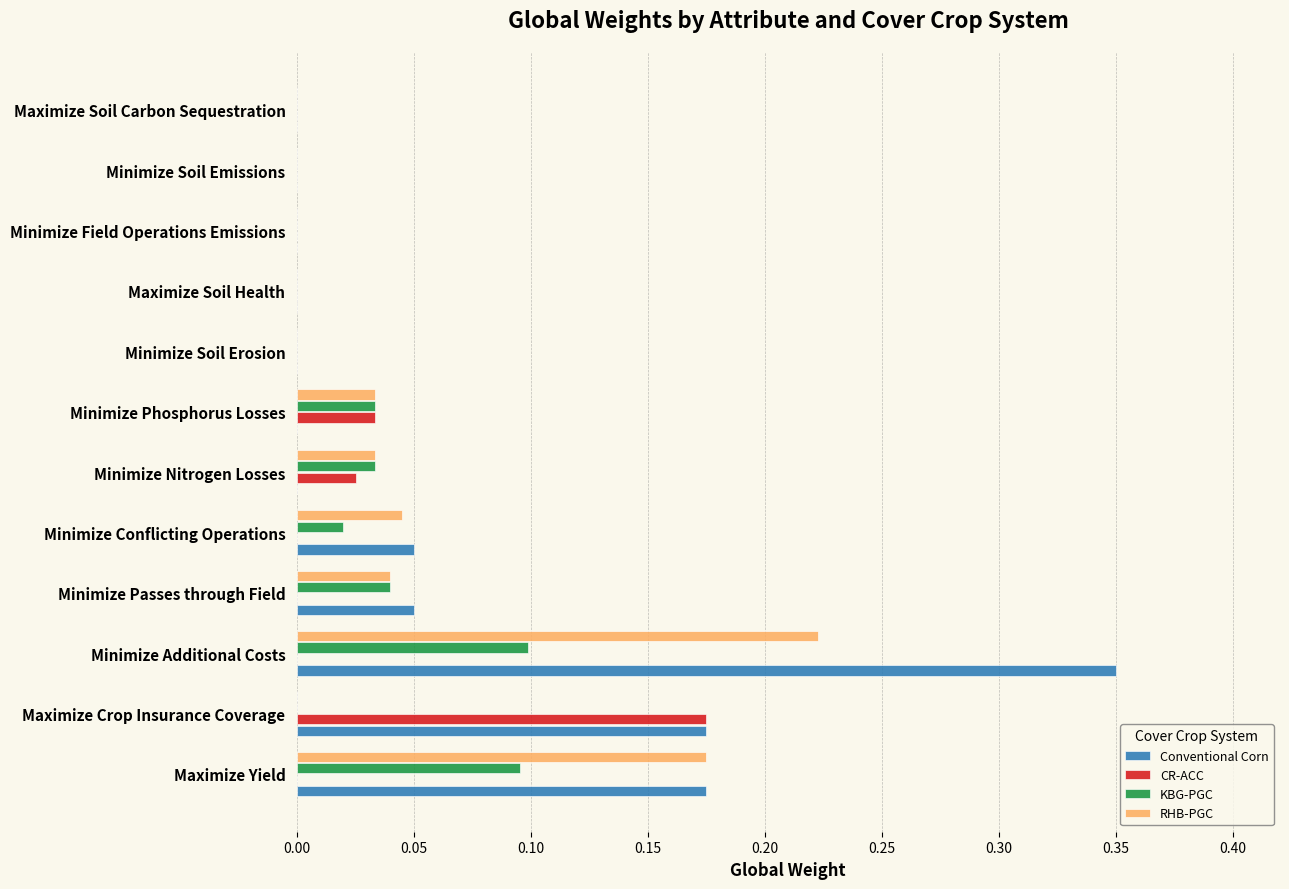

At which category is the sum across all series the highest?

Minimize Additional Costs